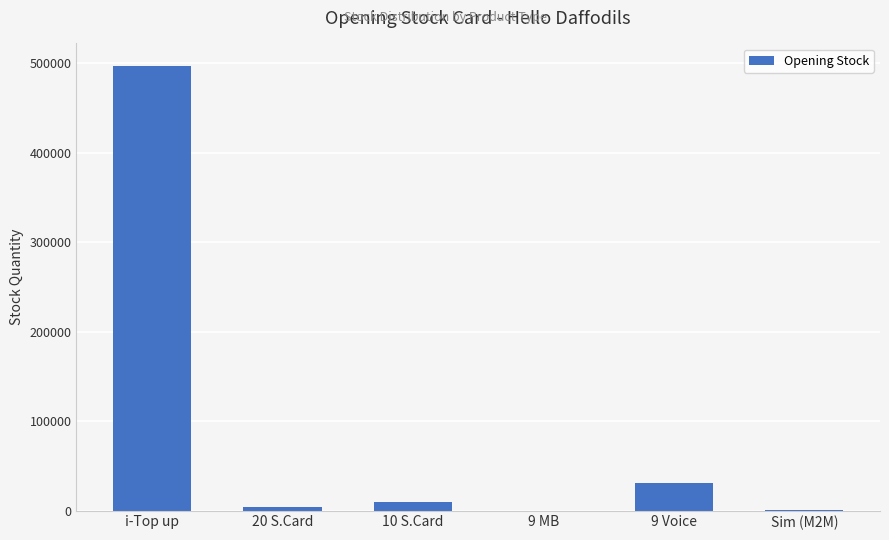

What is the change in value from i-Top up to 9 Voice?

-466264